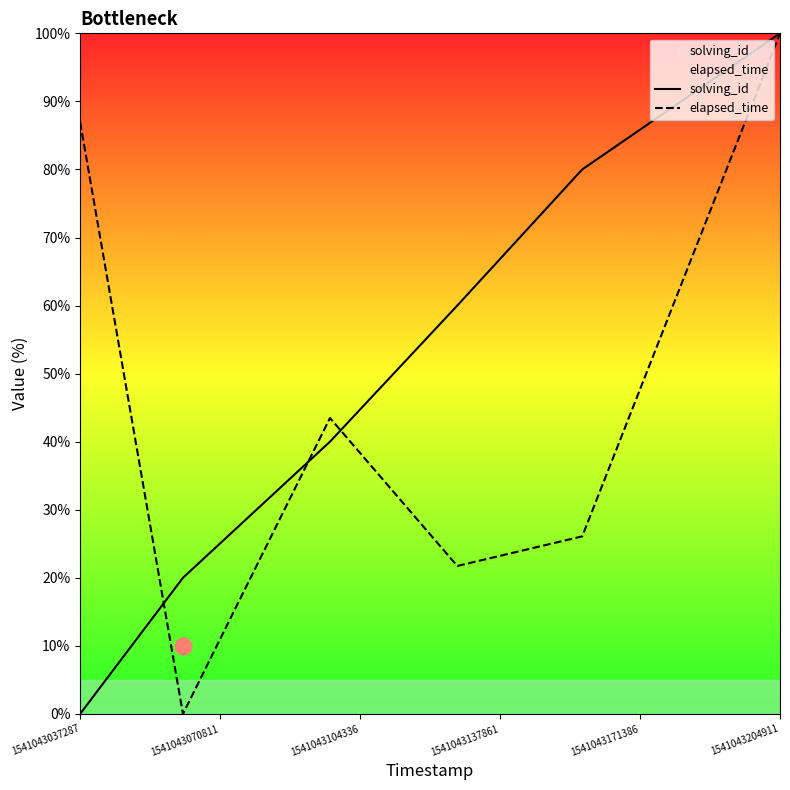

Which series has the widest spread of values?

solving_id